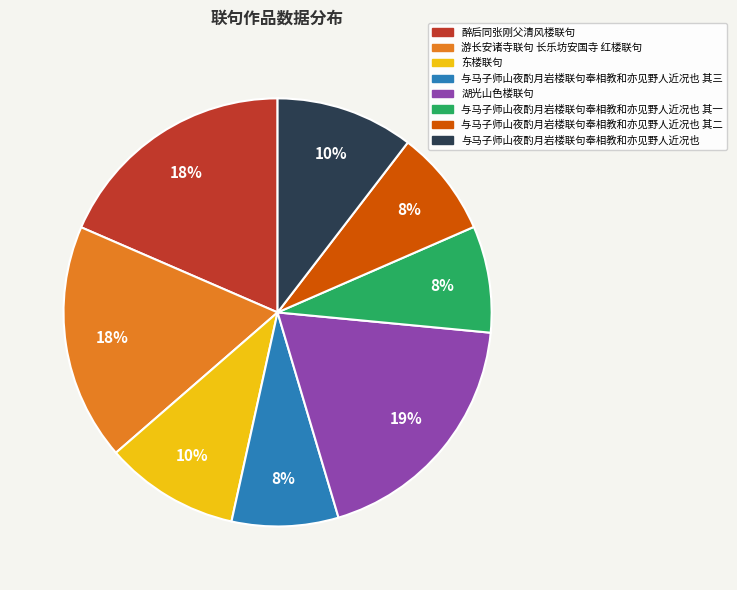

To the nearest percent, what is the combined percentage of 醉后同张刚父清风楼联句 and 游长安诸寺联句 长乐坊安国寺 红楼联句?

36%